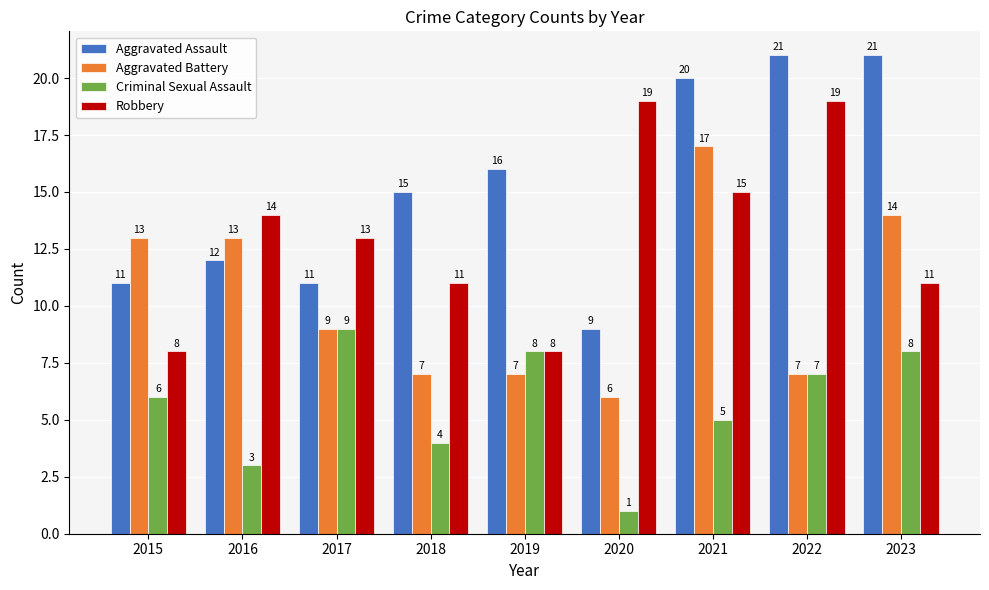

What is the total value across all series at 2019?

39